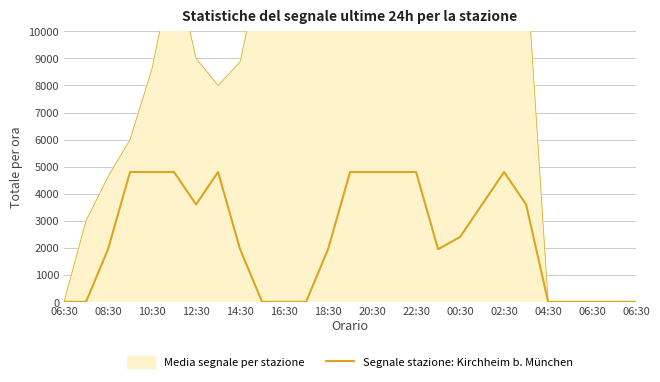

Count the values in the range 0 to 4800.

27